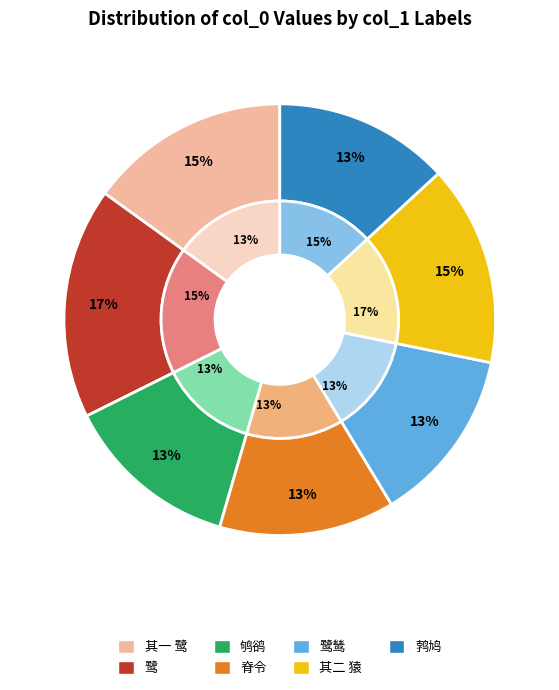

Rank the categories by value from lowest to highest.

赵玉汝自作戏墨见寄各题六言其上 脊令, 赵玉汝自作戏墨见寄各题六言其上 鸲鹆, 赵玉汝自作戏墨见寄各题六言其上 鹁鸠, 赵玉汝自作戏墨见寄各题六言其上 鹭鸶, 牧溪上人为作戏墨因赋二首 其二 猿, 牧溪上人为作戏墨因赋二首 其一 鹭, 牧溪上人为作戏墨因赋二首 鹭